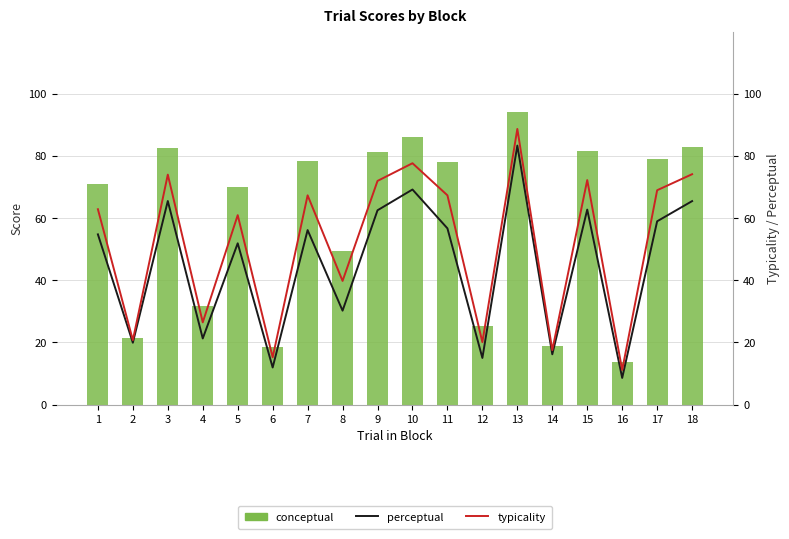

What is the difference between the typicality values at 2 and 1?

42.1